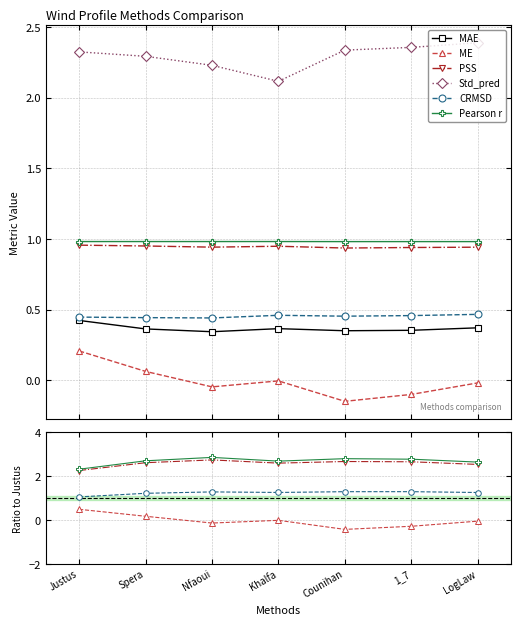

Between Justus and Khalfa, which series saw the biggest shift?

ME